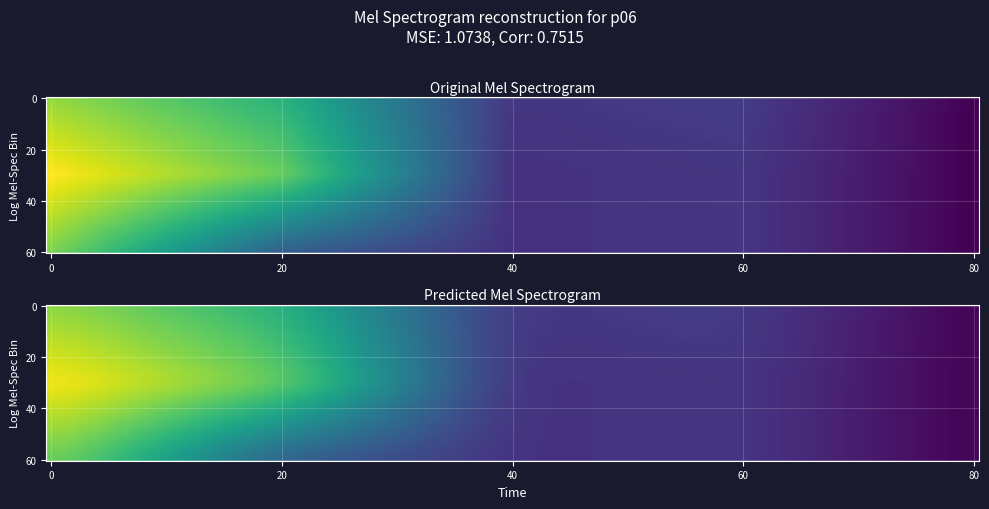

What is the difference between the highest and lowest values at 2?

171.2